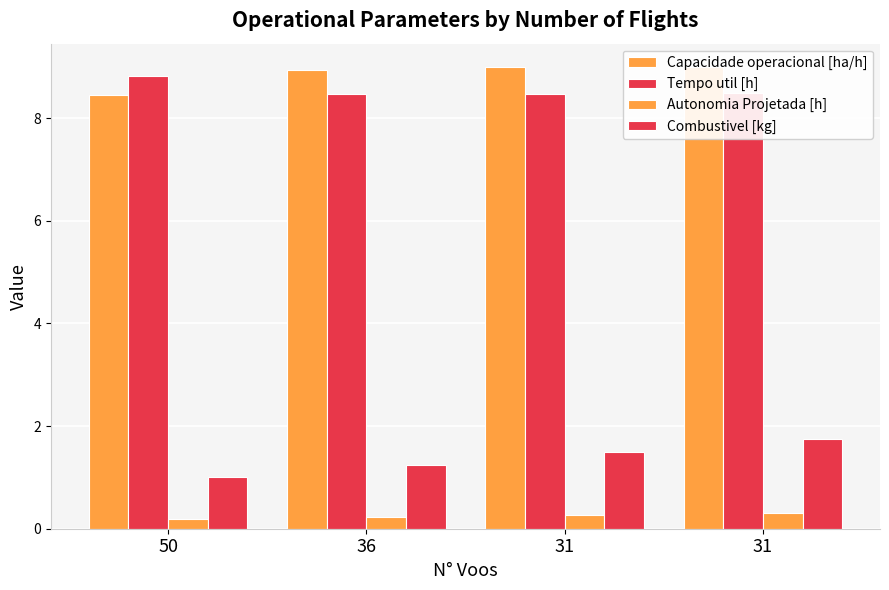

Does the chart contain any negative values?

No